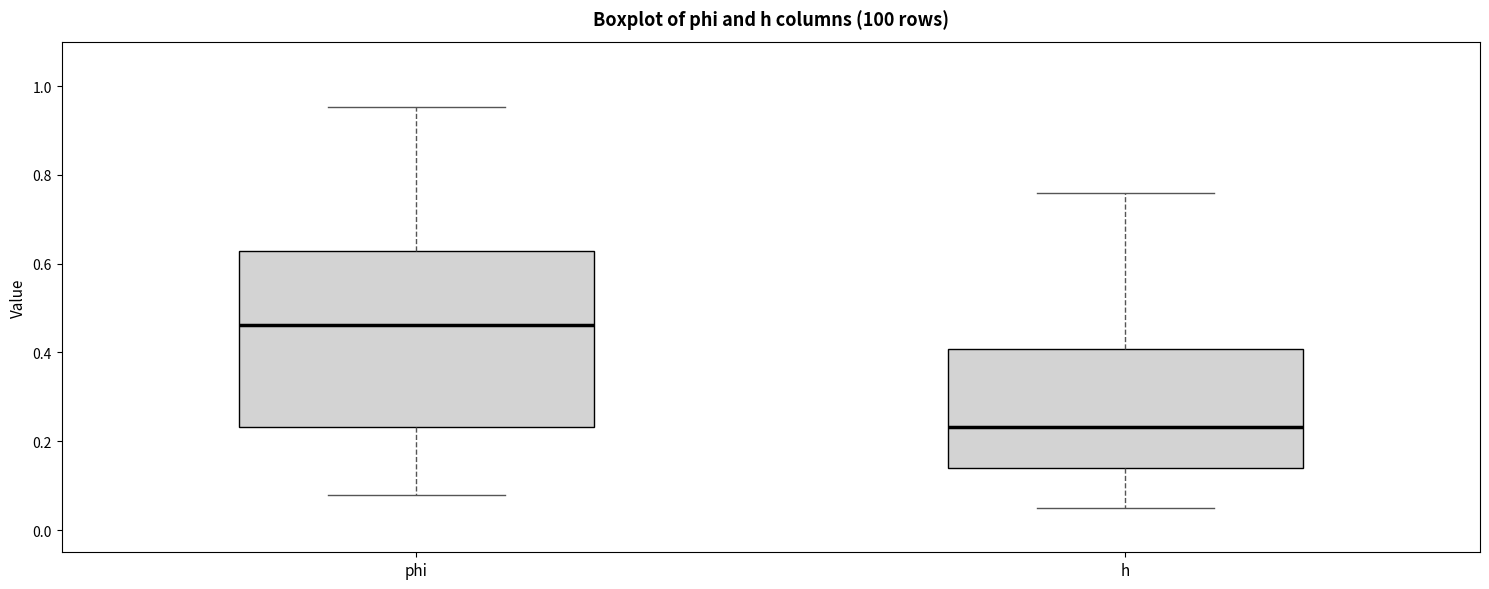

Where is the lower edge of the box for phi on the y-axis? The values are not printed on the chart, so give them approximately, as read against the axis.

0.24